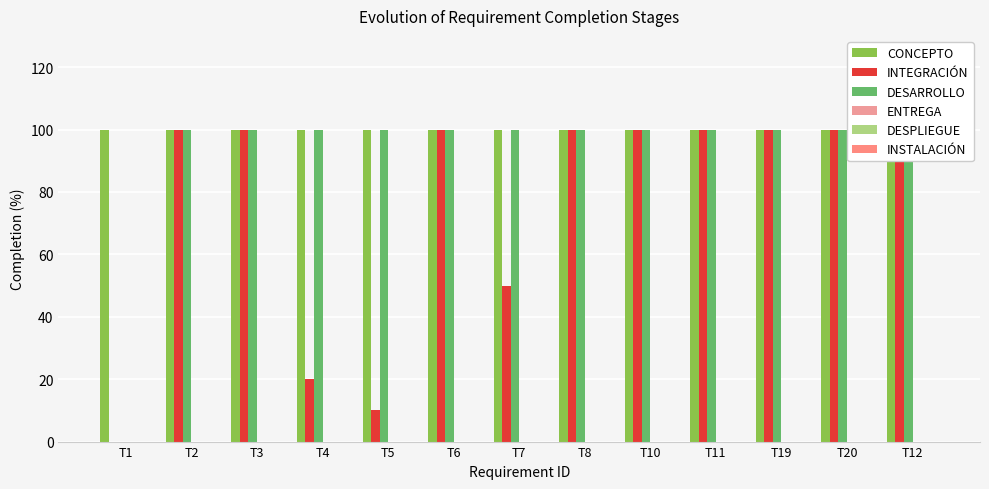

What is the label of the 3rd bar from the right?

T19